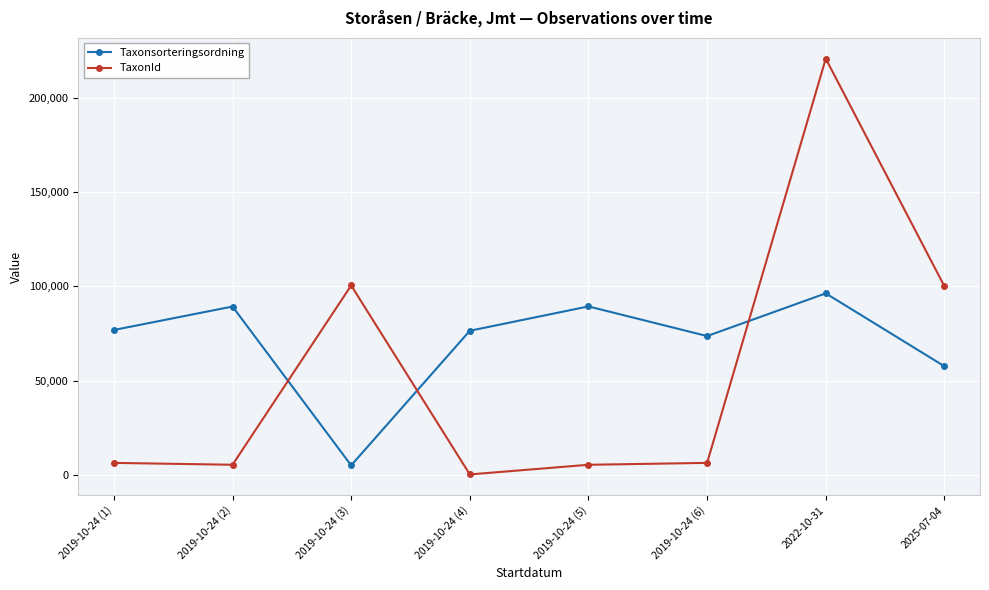

What is the average value of the Taxonsorteringsordning series?

70624